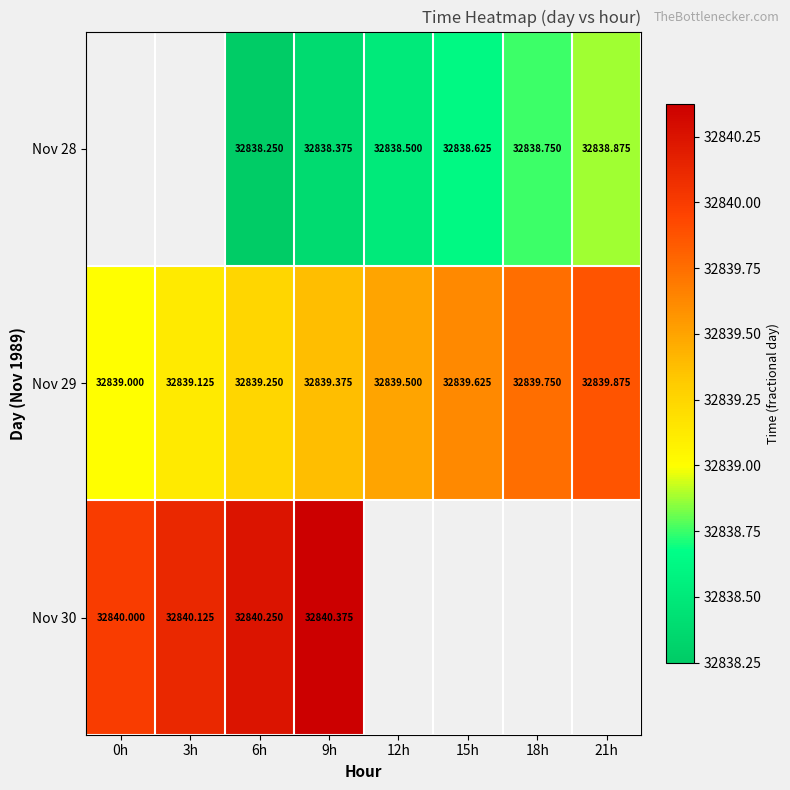

List the labels in order of Nov 29 value, largest first.

21h, 18h, 15h, 12h, 9h, 6h, 3h, 0h